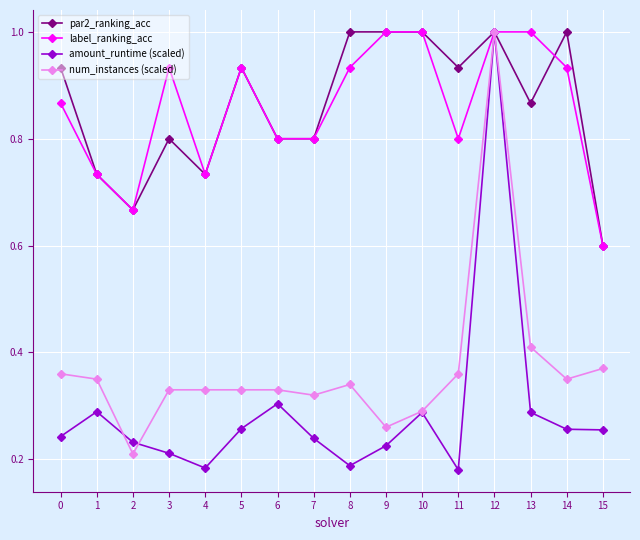

Is it true that amount_runtime (scaled) equals 0.1 at 3?

False